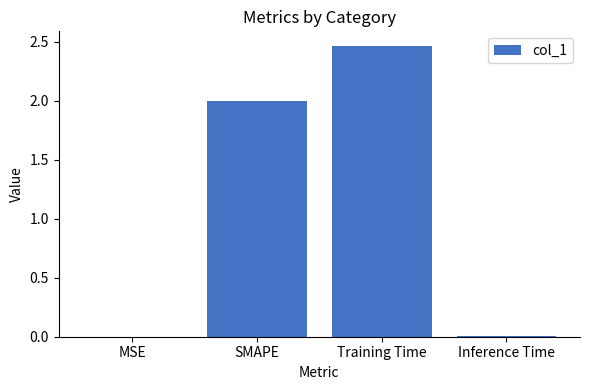

What is the sum of the values at MSE and SMAPE?

2.0